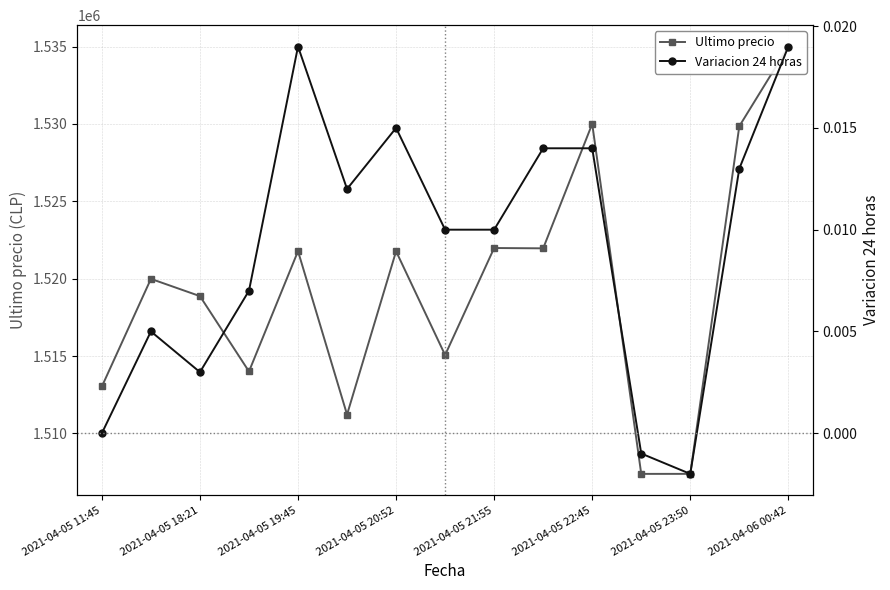

What is the difference between the maximum and minimum values in the Ultimo precio series?

27616.0